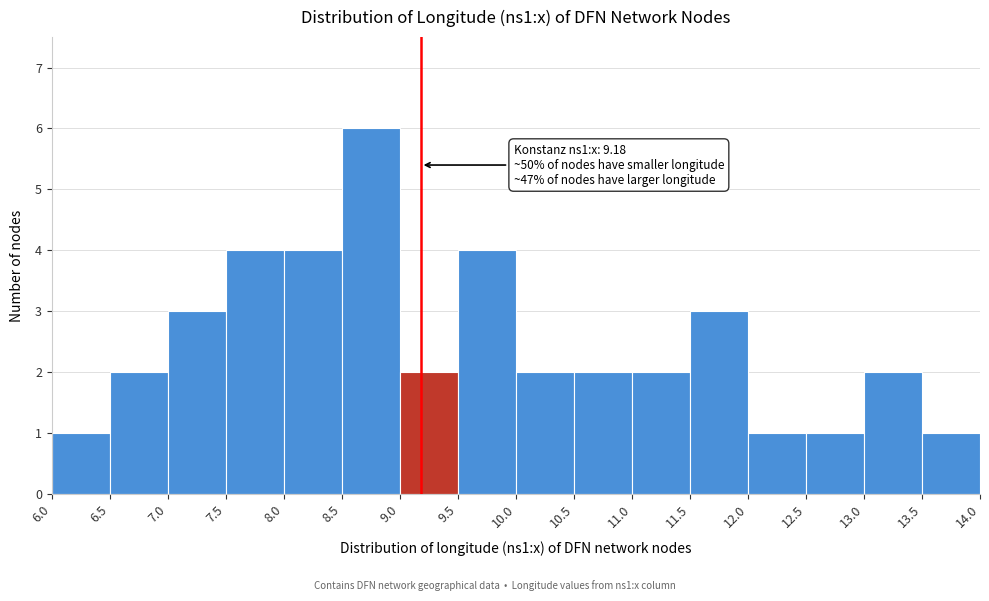

Over which range of the x-axis is the bar tallest?

8.5 to 9.0